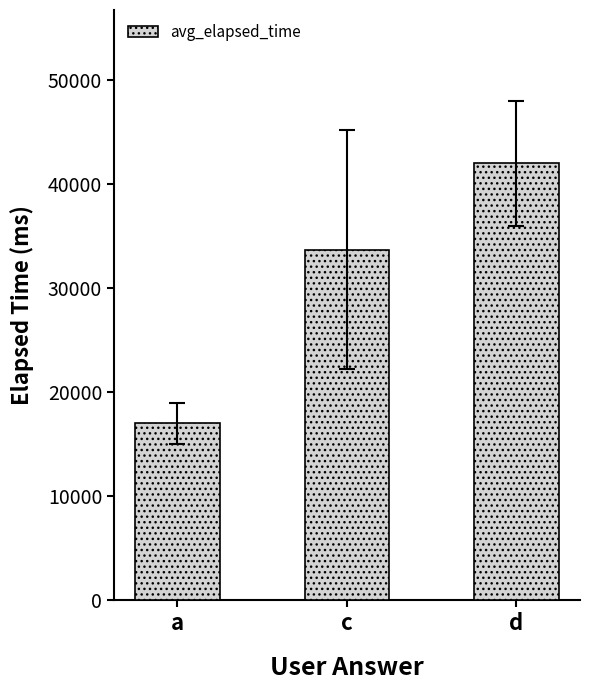

List the labels in order of value, smallest first.

a, c, d